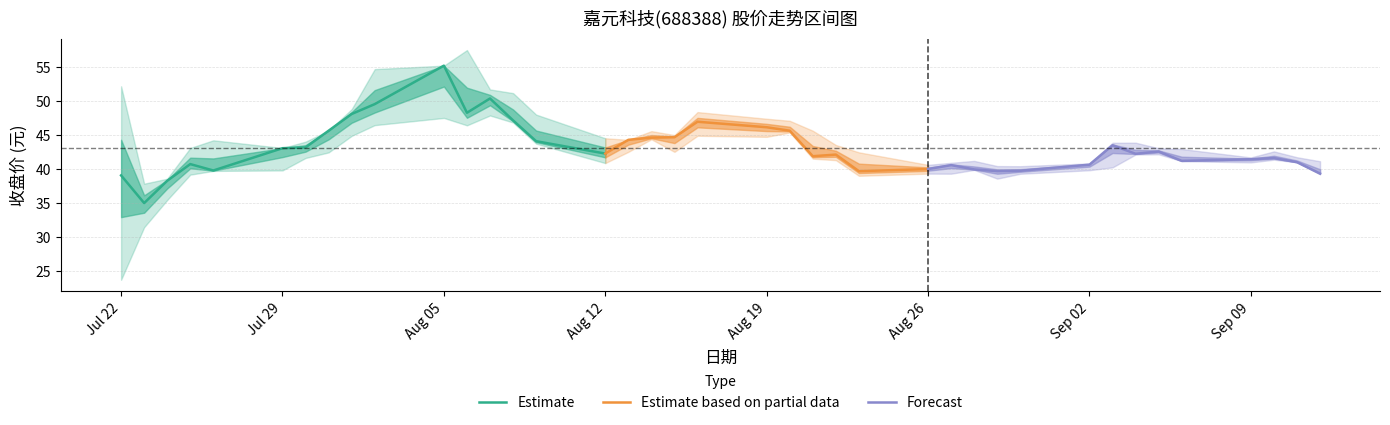

True or false: 最低 has a value of 15.5 at 11.

False